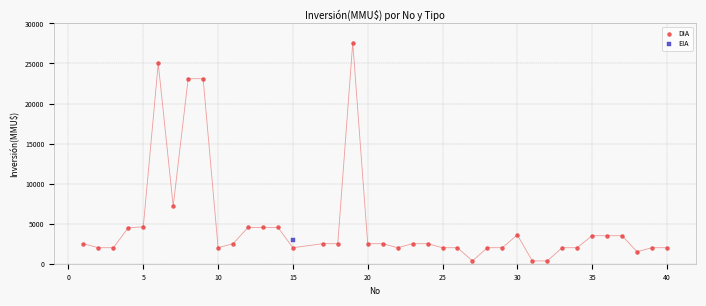

What are all the series names shown in the legend?

DIA, EIA